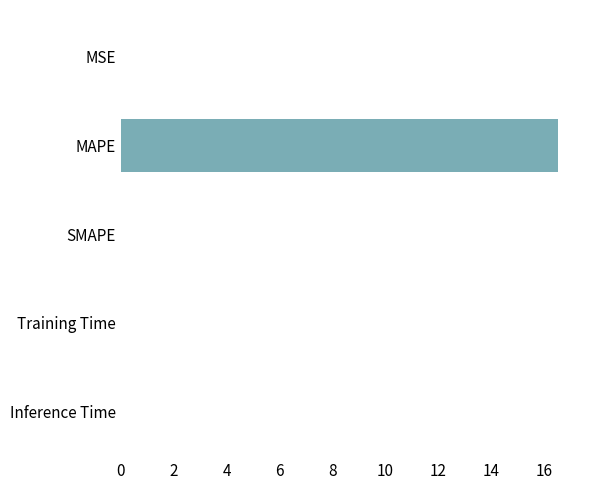

Which has a higher value, Inference Time or MAPE?

MAPE